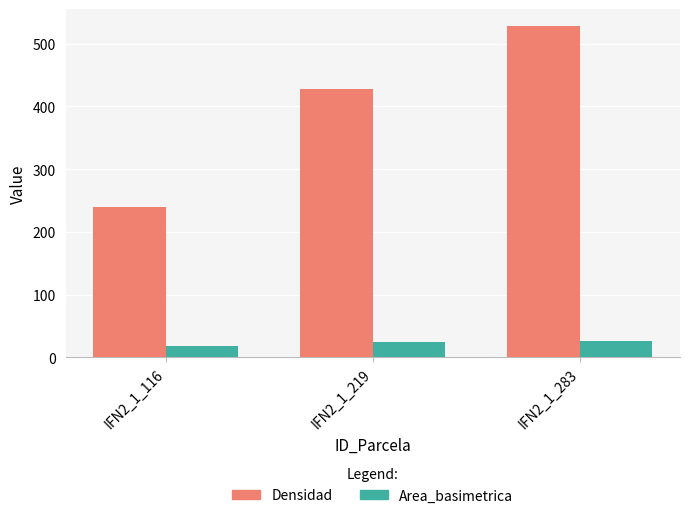

Is the value of Densidad at IFN2_1_116 greater than the value of Area_basimetrica at IFN2_1_116?

Yes